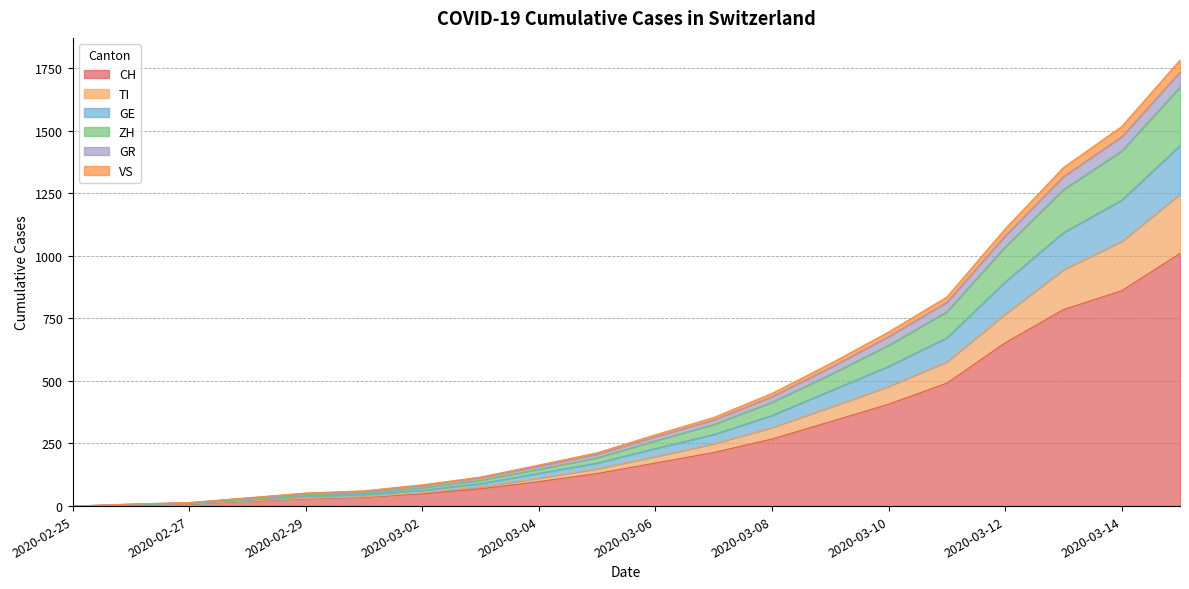

At which label does VS reach its minimum?

2020-02-25